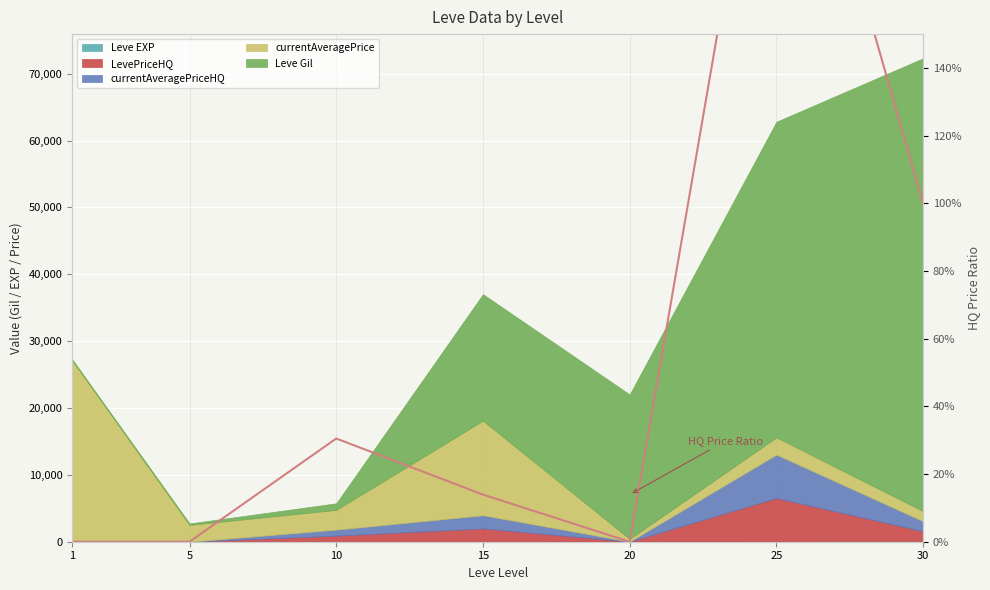

The value at 1 is 0.0. True or false?

True